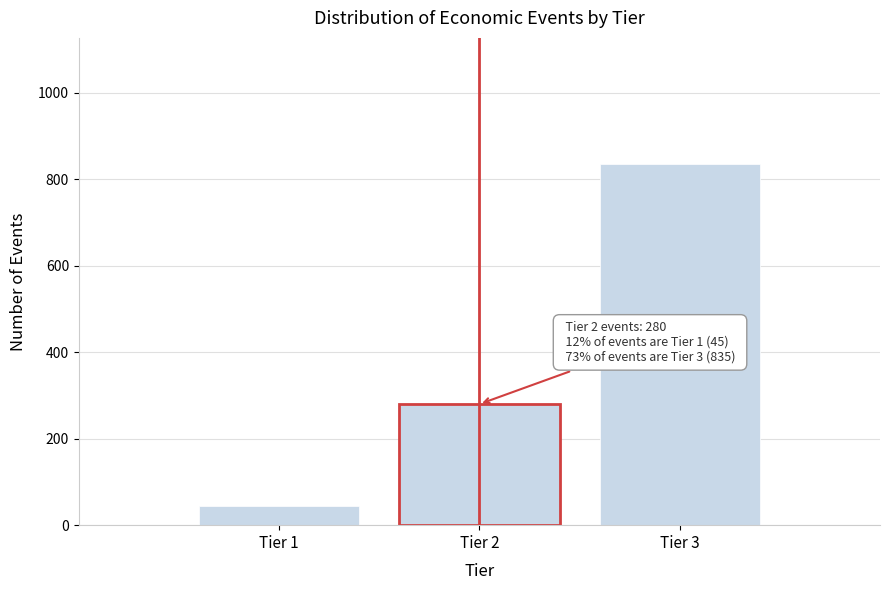

Reading left to right, list all the values displayed in this chart.

45	280	835